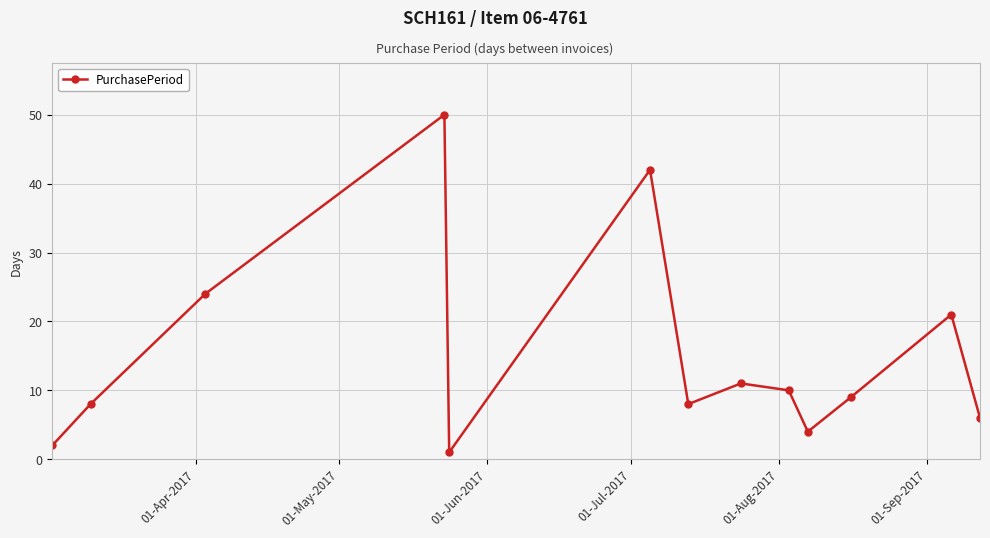

What is the greatest value displayed?

50